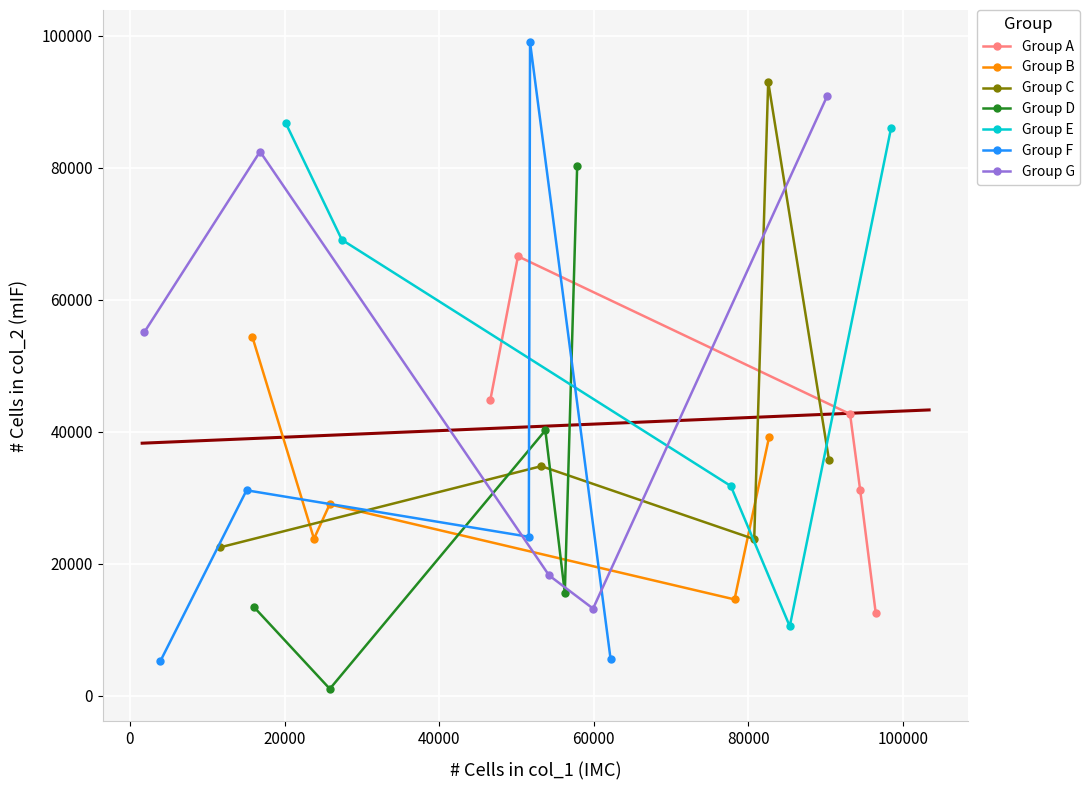

Where do col_2 and col_1 first cross each other?

3 and 4